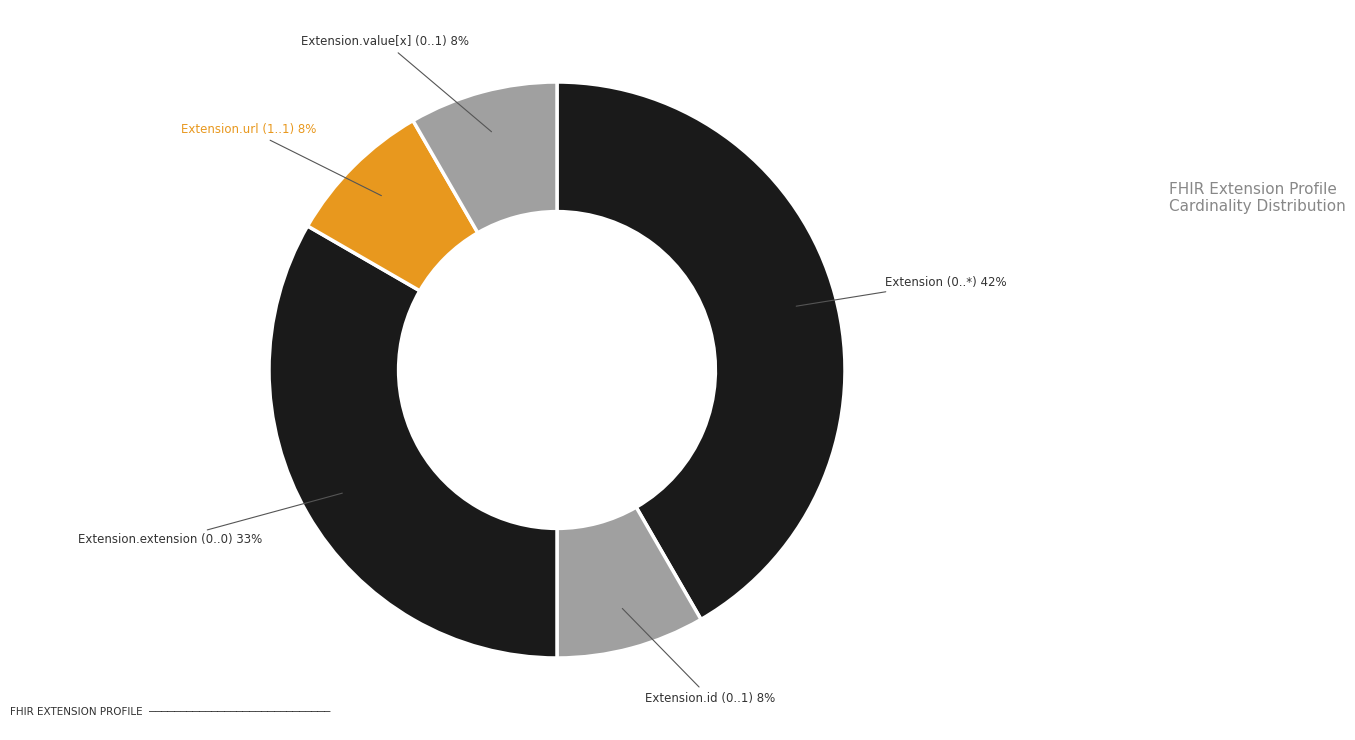

Count the number of slices in the pie.

5